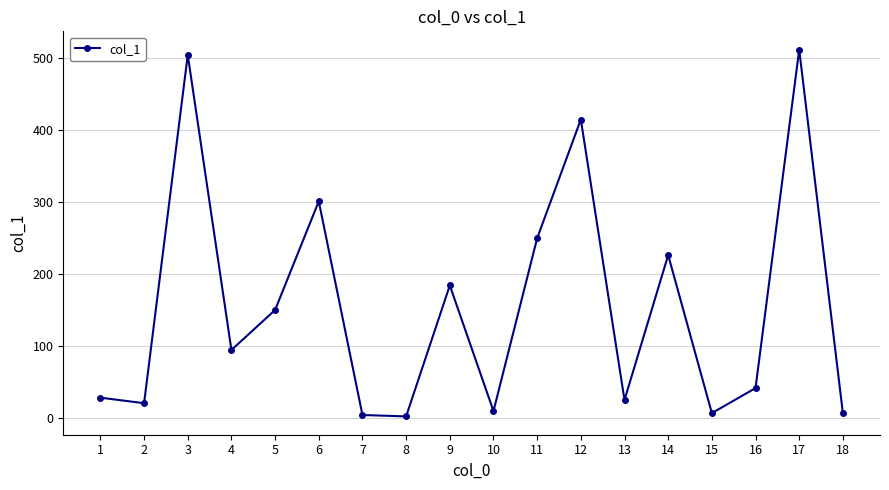

True or false: the data shows 94.5 at 4.

True